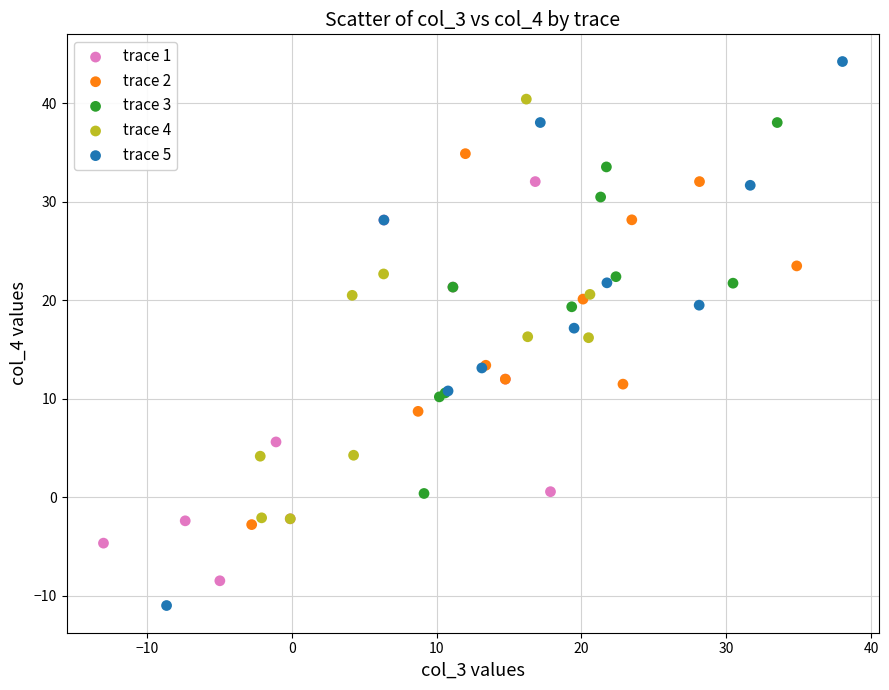

Which series contains the lowest Y value?

trace 5